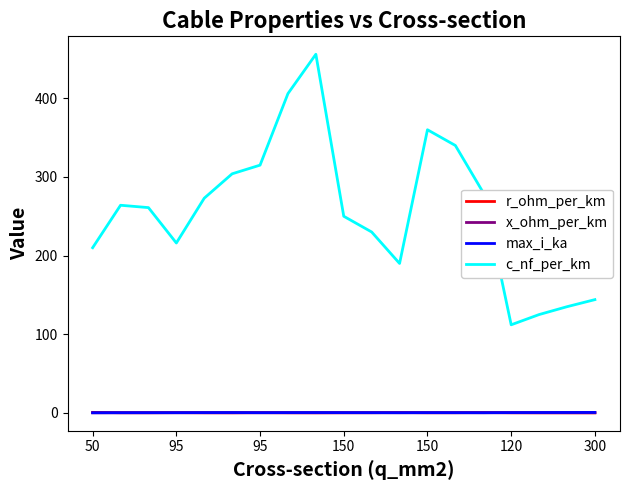

True or false: x_ohm_per_km and c_nf_per_km cross at least once.

False